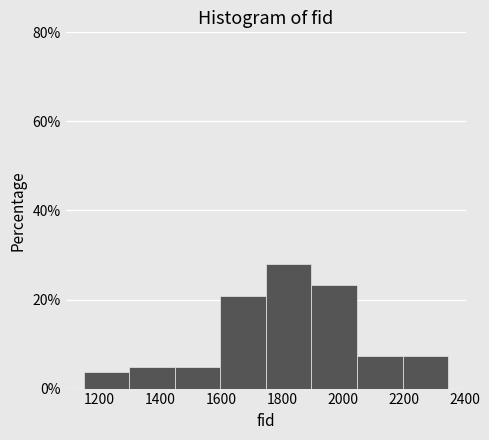

Reading left to right, list every bar in this chart as the range it spans on the x-axis followed by its height. Neither the bar edges nor the heights are printed on the chart, so give them approximately, as read against the axes.

1160 to 1300: 4
1300 to 1440: 4
1440 to 1600: 4
1600 to 1740: 20
1740 to 1900: 28
1900 to 2040: 24
2040 to 2200: 8
2200 to 2340: 8